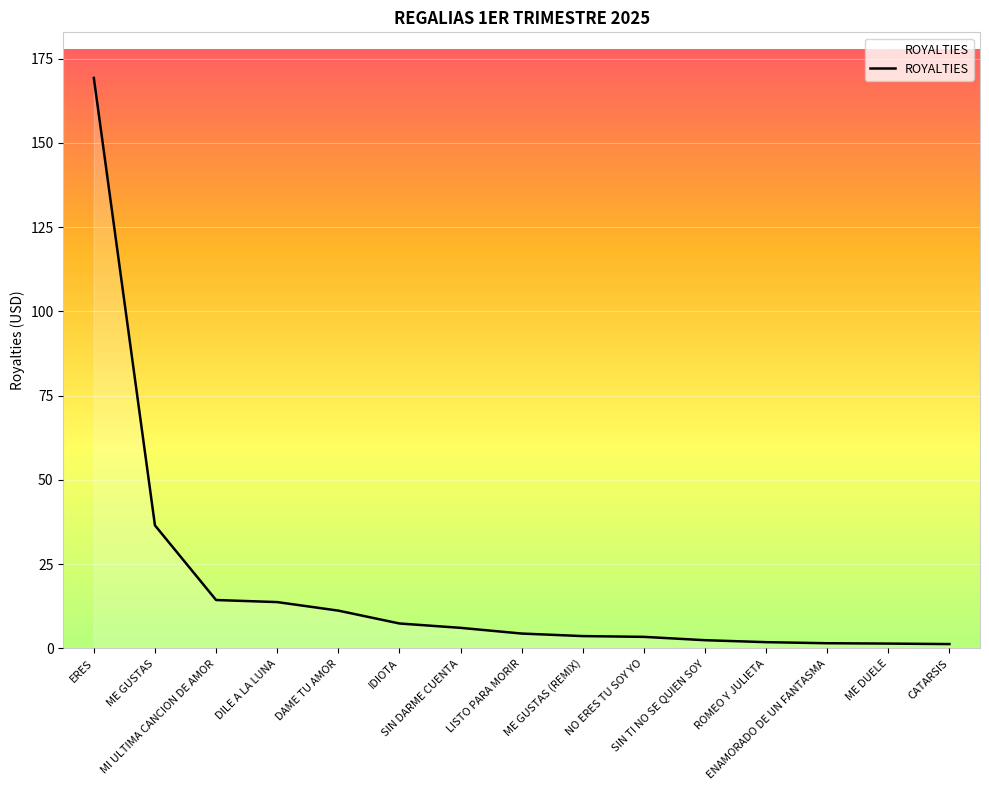

What is the change in value from IDIOTA to ENAMORADO DE UN FANTASMA?

-5.9